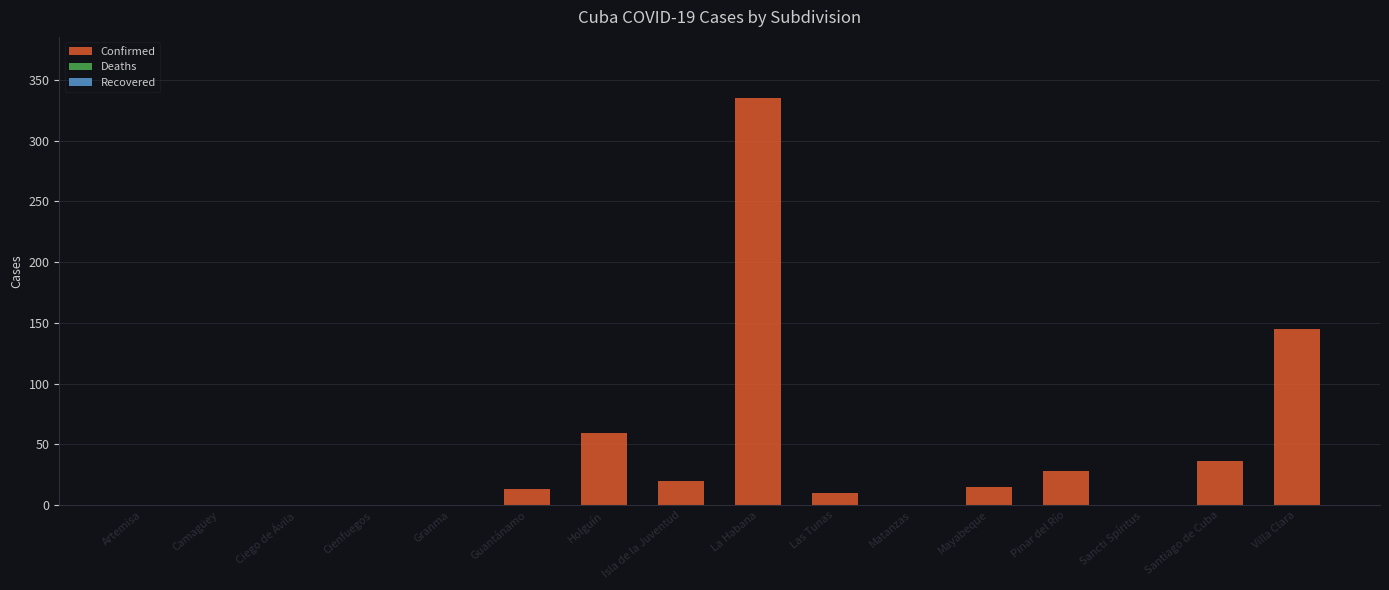

What is the change in value from La Habana to Matanzas?

-335